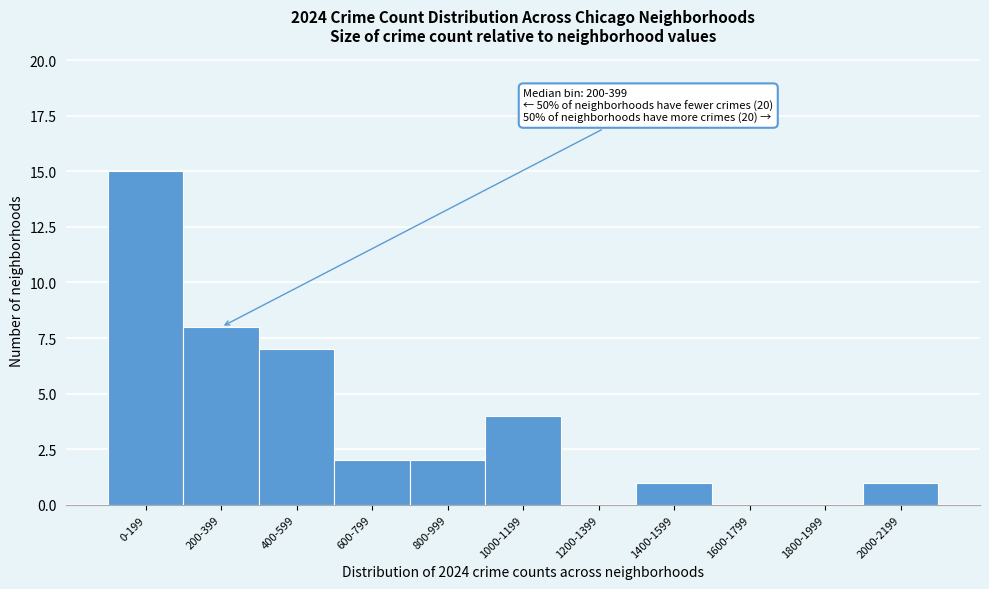

Reading left to right, list all the values displayed in this chart.

0-199=15	200-399=8	400-599=7	600-799=2	800-999=2	1000-1199=4	1200-1399=0	1400-1599=1	1600-1799=0	1800-1999=0	2000-2199=1